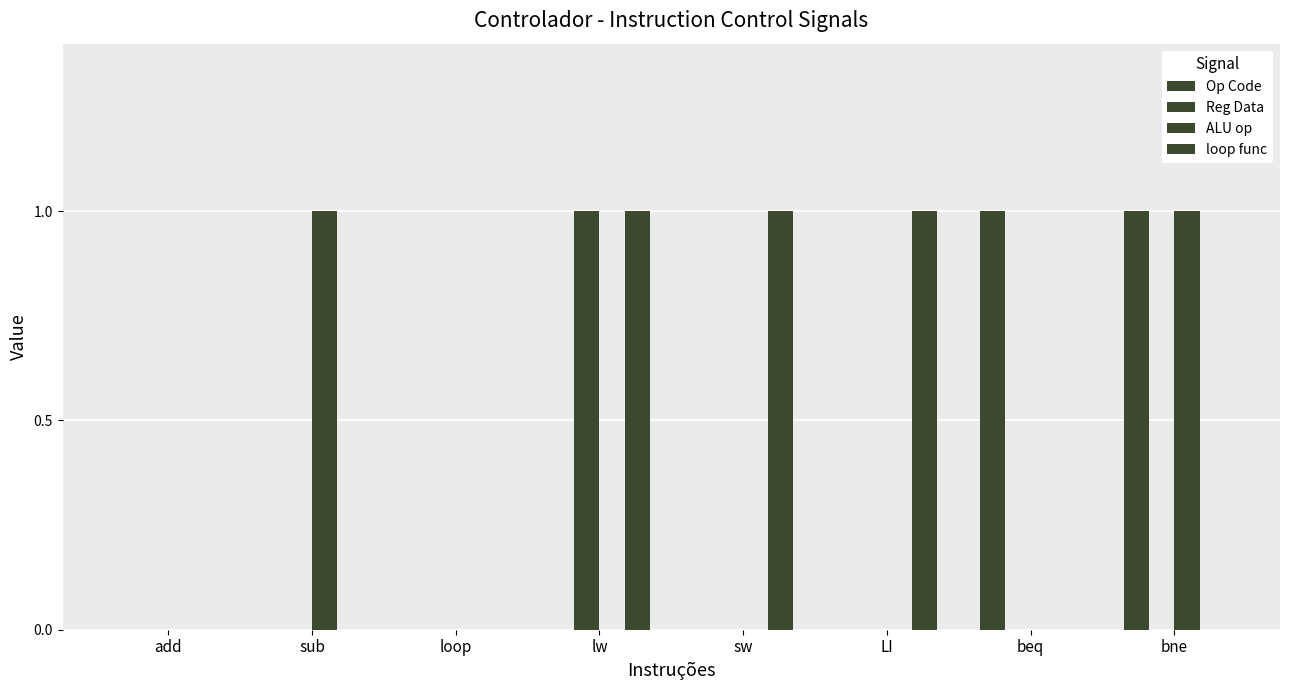

List the labels in order of loop func value, largest first.

lw, sw, LI, add, sub, loop, beq, bne